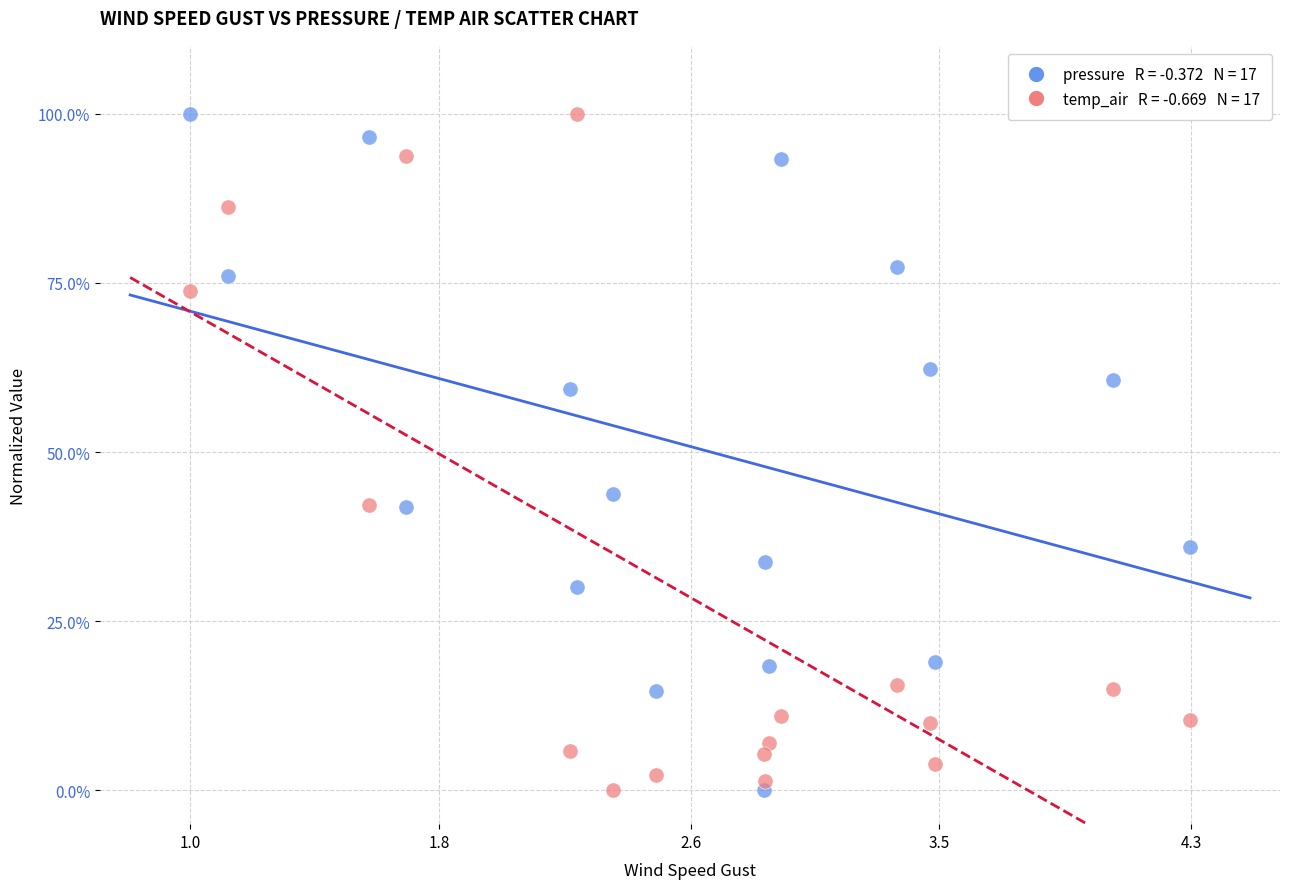

Across all series, what Y value is closest to 50?

43.8